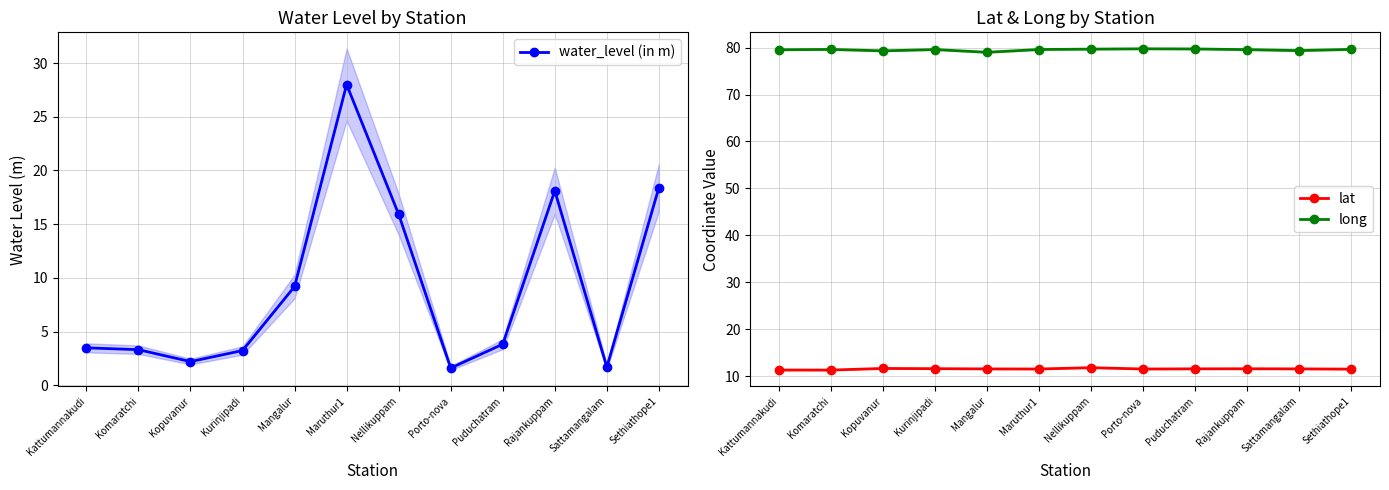

What position from the left is Porto-nova?

8